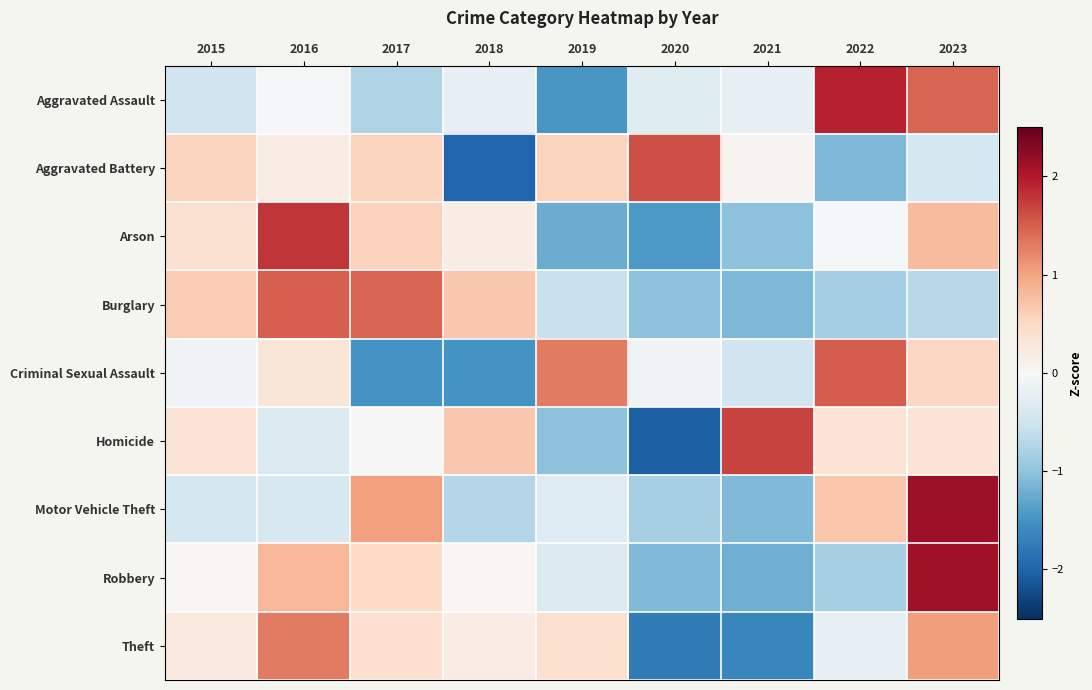

Reading left to right, list all the values displayed in this chart.

Aggravated Assault: 2015=-0.5	2016=-0.0	2017=-0.7	2018=-0.2	2019=-1.5	2020=-0.3	2021=-0.2	2022=1.9	2023=1.5
Aggravated Battery: 2015=0.6	2016=0.2	2017=0.6	2018=-2.0	2019=0.6	2020=1.6	2021=0.1	2022=-1.1	2023=-0.4
Arson: 2015=0.4	2016=1.8	2017=0.6	2018=0.2	2019=-1.2	2020=-1.4	2021=-1.0	2022=-0.0	2023=0.8
Burglary: 2015=0.6	2016=1.5	2017=1.4	2018=0.7	2019=-0.6	2020=-1.0	2021=-1.1	2022=-0.8	2023=-0.7
Criminal Sexual Assault: 2015=-0.1	2016=0.3	2017=-1.5	2018=-1.5	2019=1.3	2020=-0.1	2021=-0.5	2022=1.5	2023=0.5
Homicide: 2015=0.3	2016=-0.3	2017=0.0	2018=0.7	2019=-1.0	2020=-2.0	2021=1.7	2022=0.3	2023=0.3
Motor Vehicle Theft: 2015=-0.4	2016=-0.4	2017=1.0	2018=-0.7	2019=-0.3	2020=-0.8	2021=-1.1	2022=0.7	2023=2.1
Robbery: 2015=0.0	2016=0.8	2017=0.5	2018=0.0	2019=-0.4	2020=-1.1	2021=-1.2	2022=-0.8	2023=2.1
Theft: 2015=0.2	2016=1.3	2017=0.4	2018=0.2	2019=0.4	2020=-1.8	2021=-1.6	2022=-0.2	2023=1.0